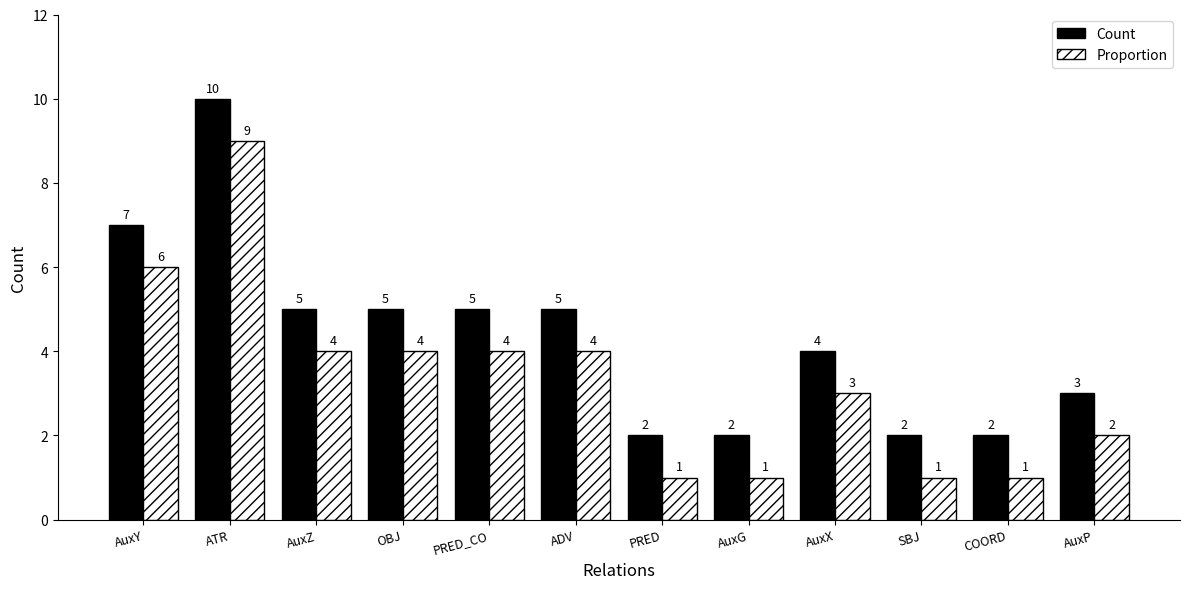

What is the greatest value displayed?

10